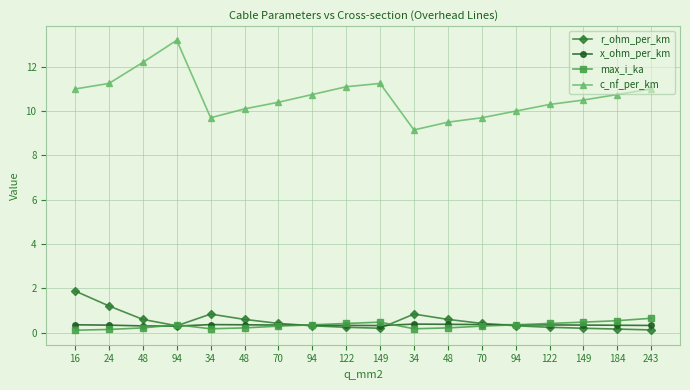

Where do x_ohm_per_km and r_ohm_per_km first cross each other?

70 and 94